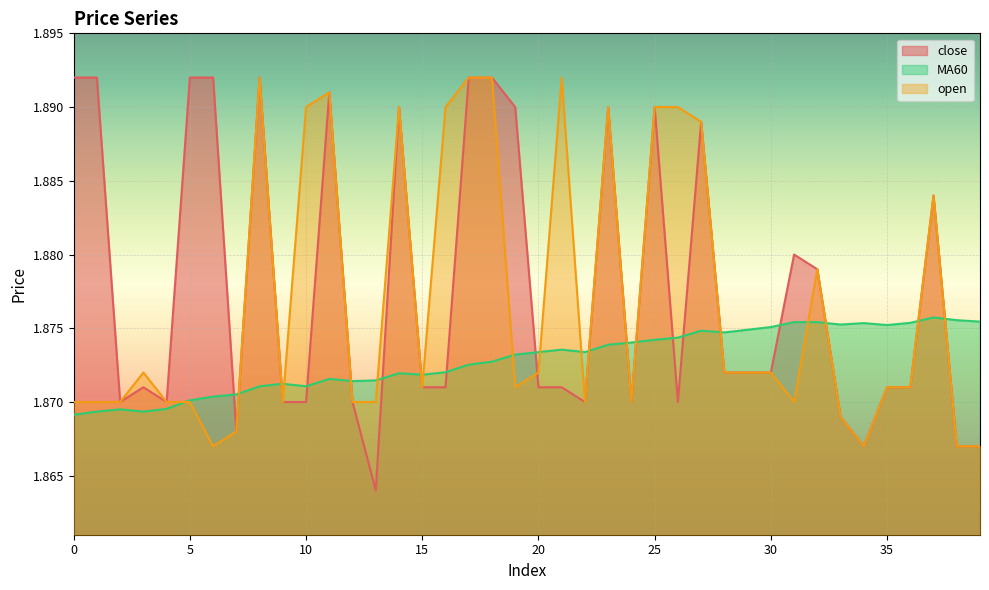

What is the value of the close point at the 25th from the left?

1.9